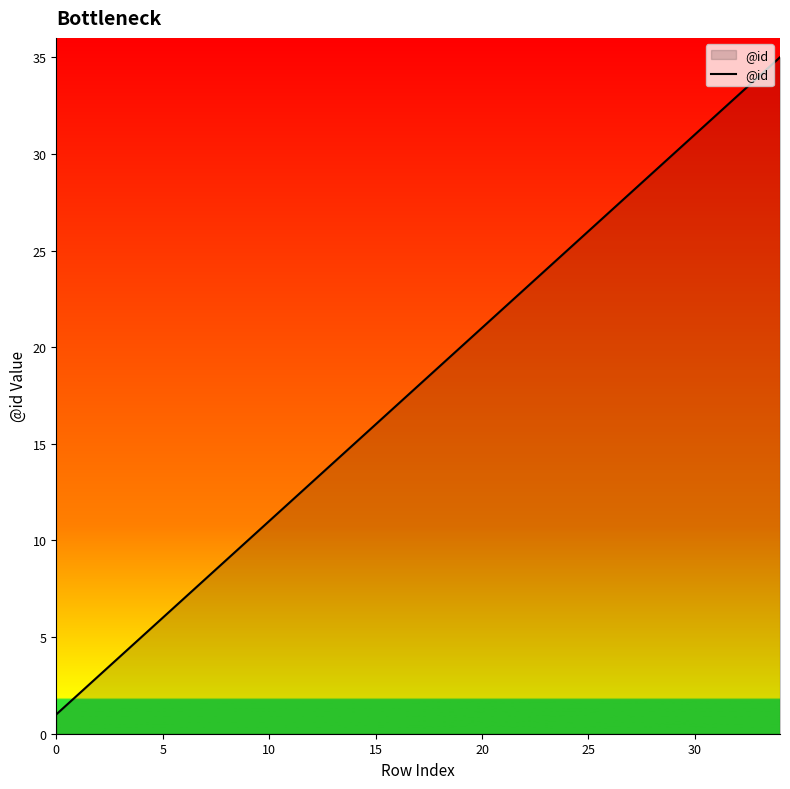

What is the difference between the maximum and minimum values?

34